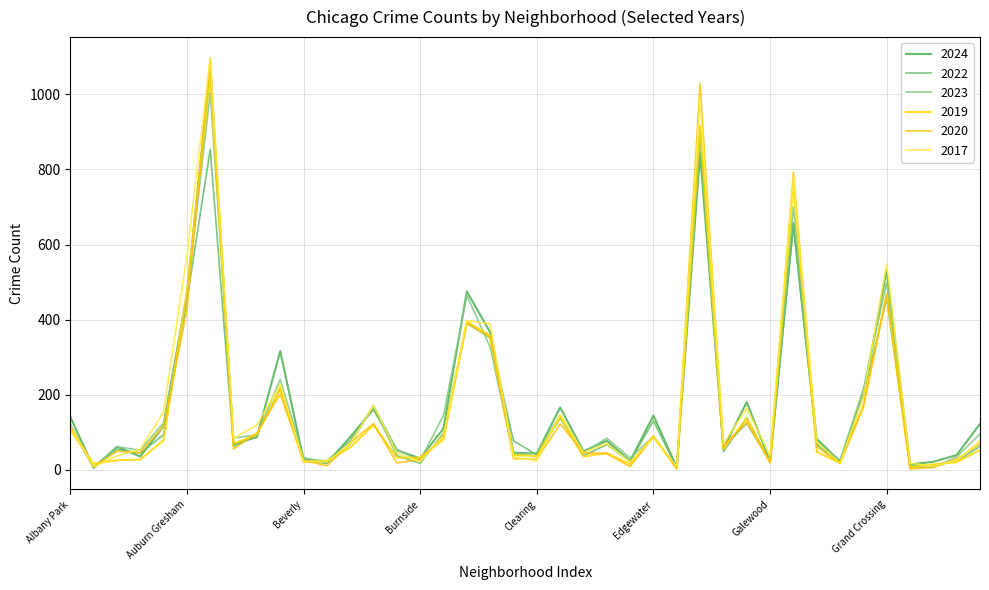

How many lines are shown in the chart?

6